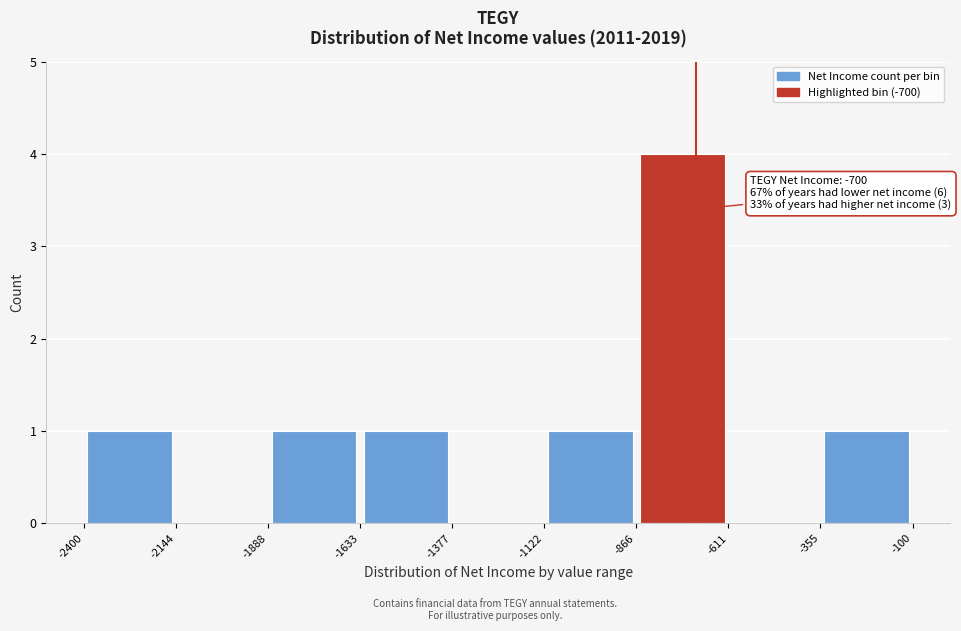

Which range on the x-axis has the tallest bar?

-866 to -611